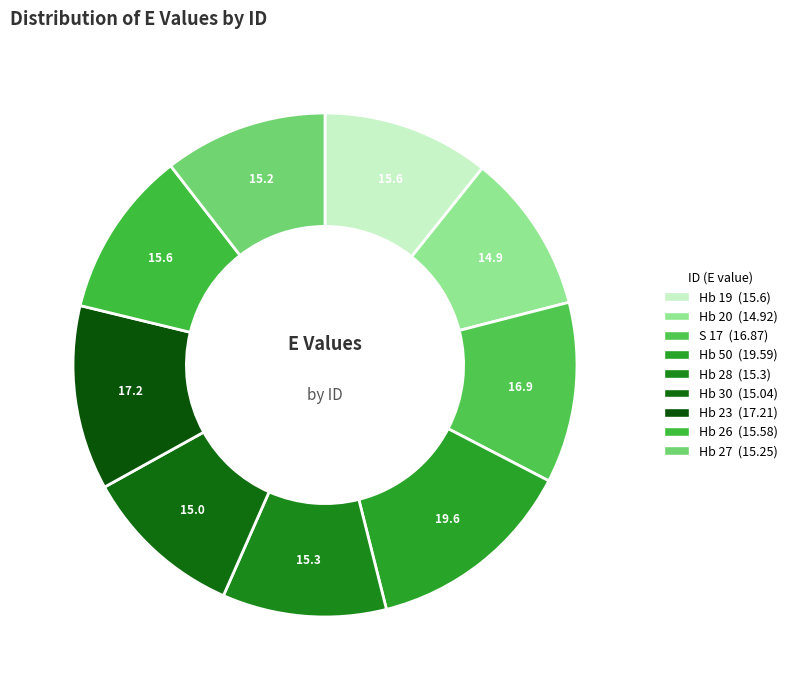

Is Hb 28 the majority of the pie?

No